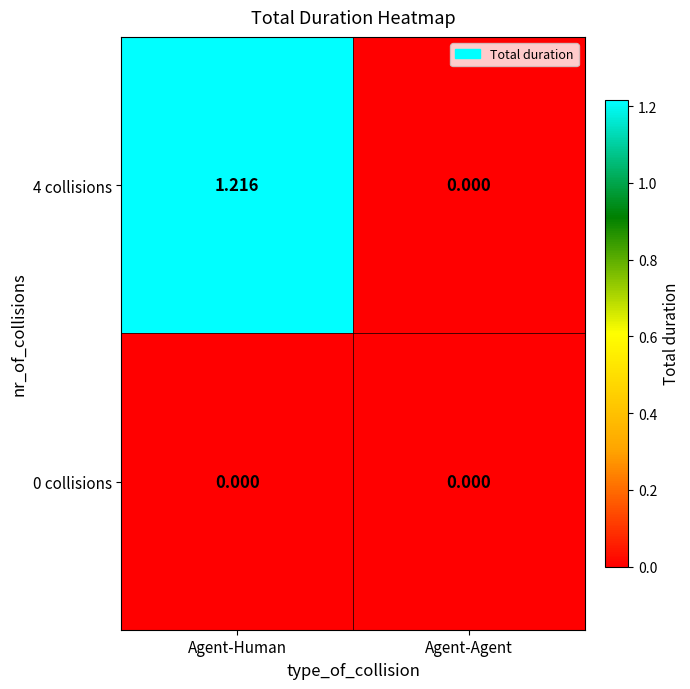

At which label does 4 collisions reach its peak?

Agent-Human